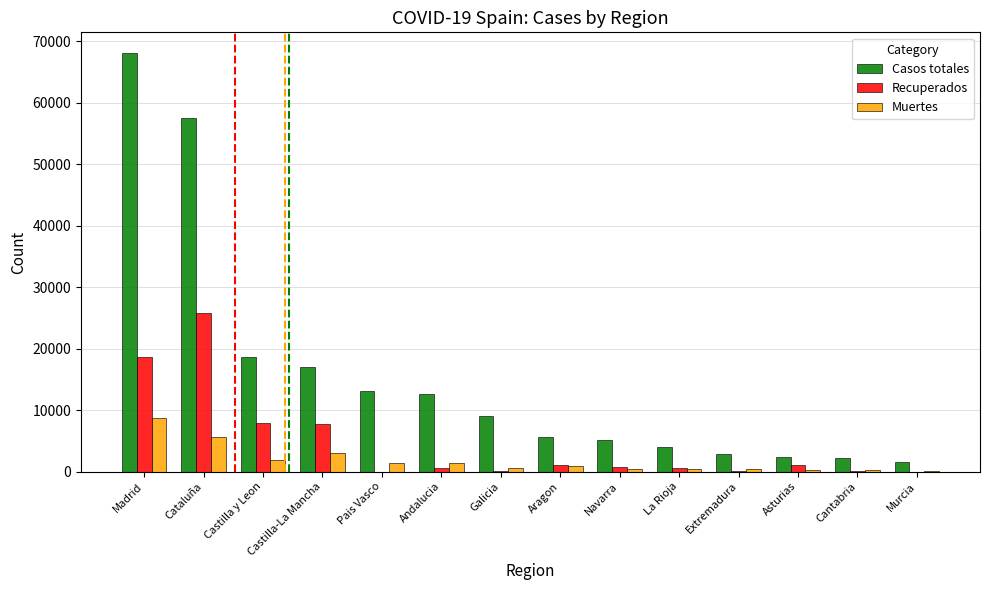

The value of Recuperados at Castilla-La Mancha is 11731. True or false?

False